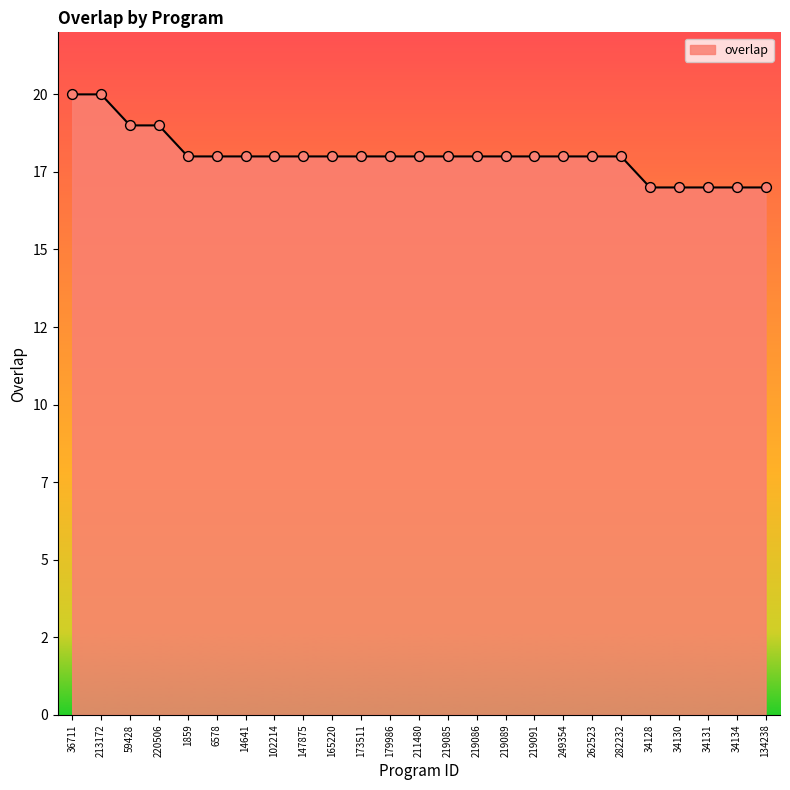

What is the change in value from 282232 to 34131?

-1